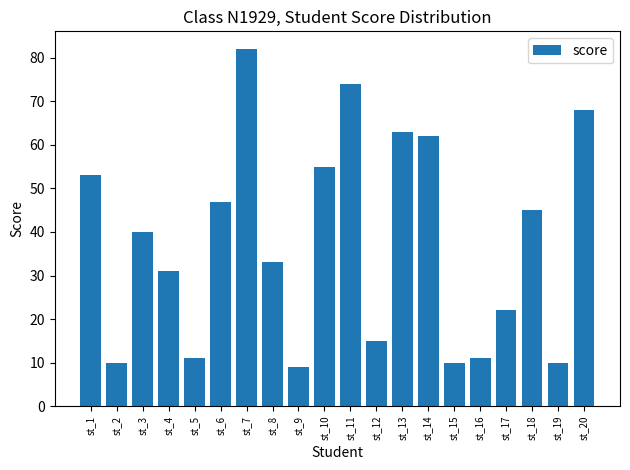

What is the maximum value shown in the chart?

82